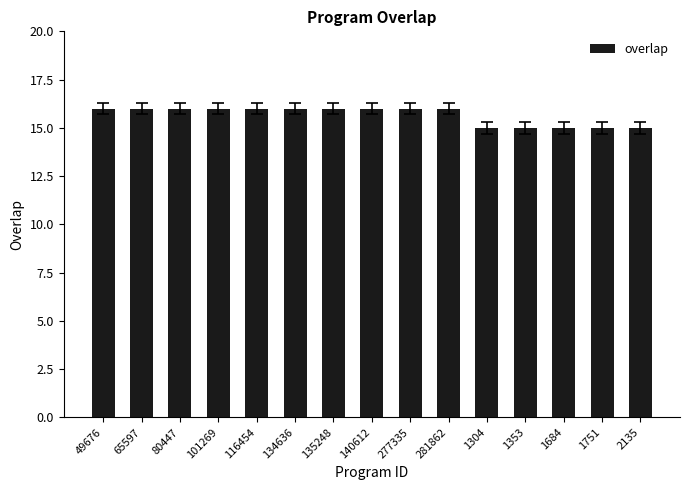

Count the values in the range 15 to 16.

15